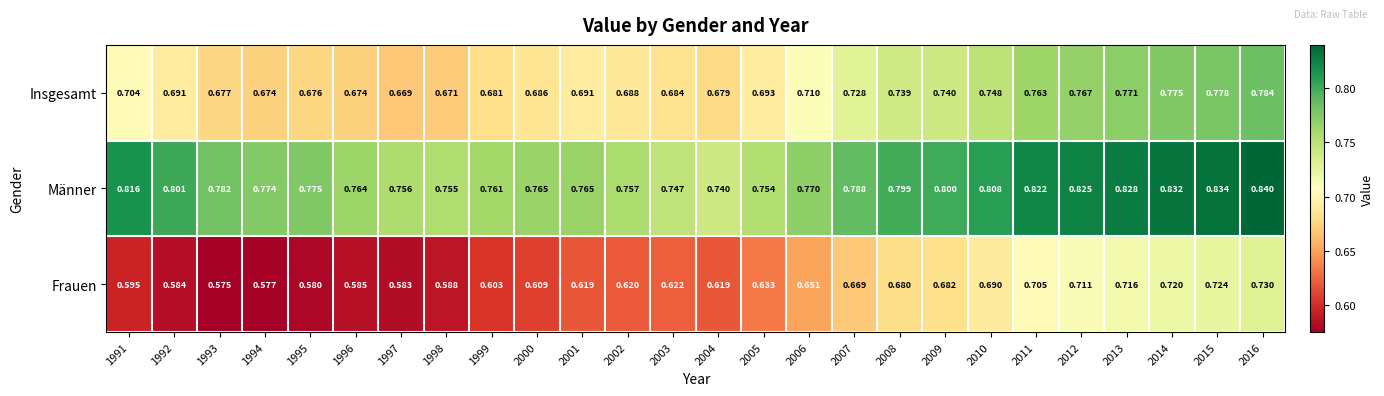

Which category has the highest value across all series?

2016